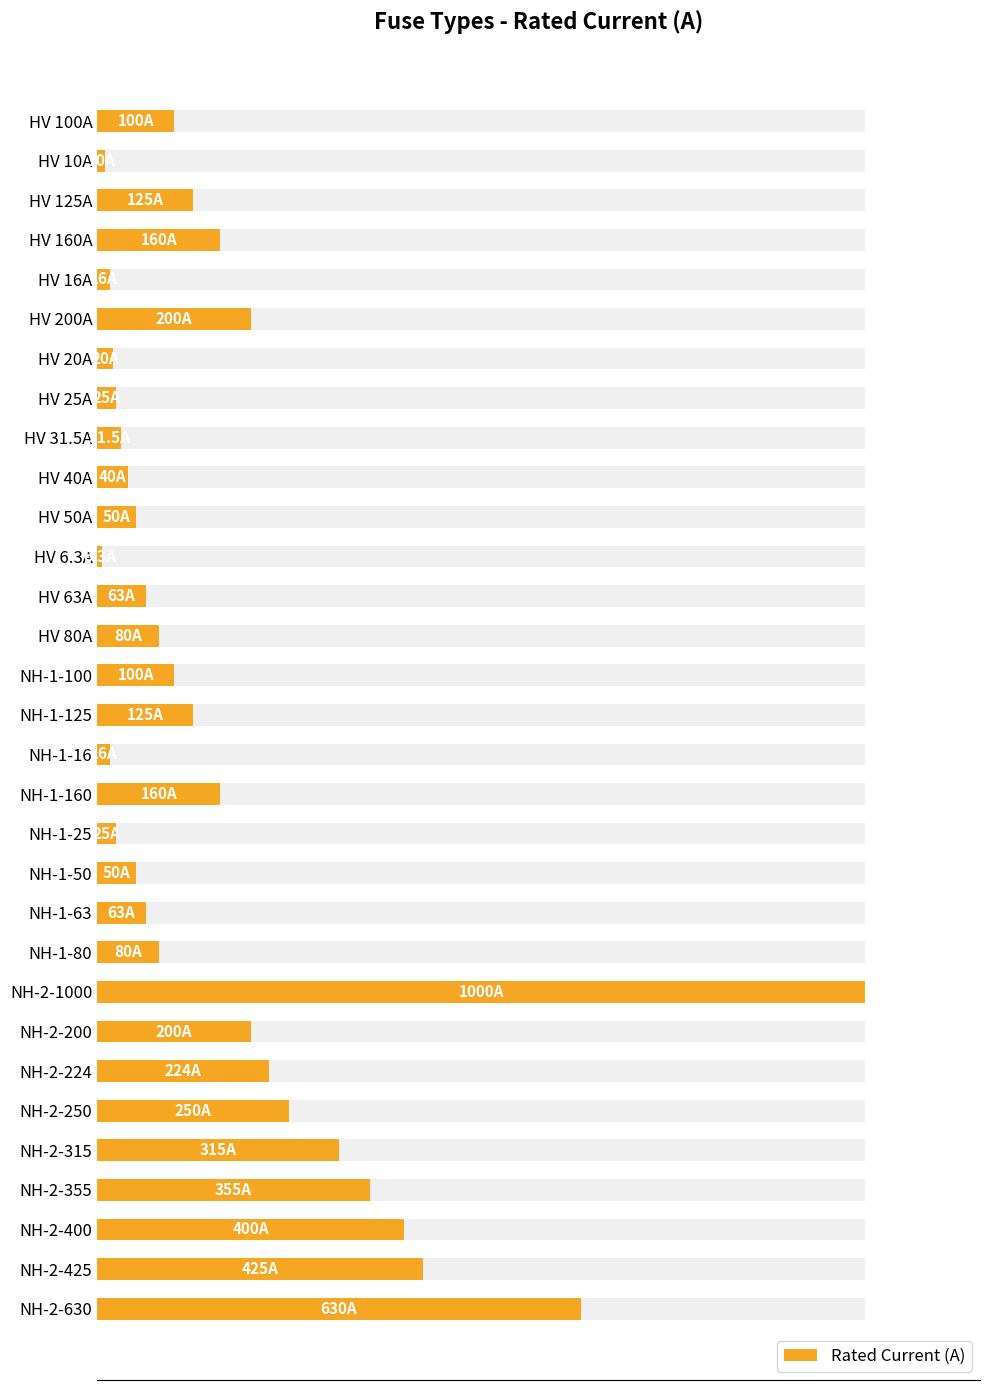

What value does the data have at HV 6.3A?

6.3